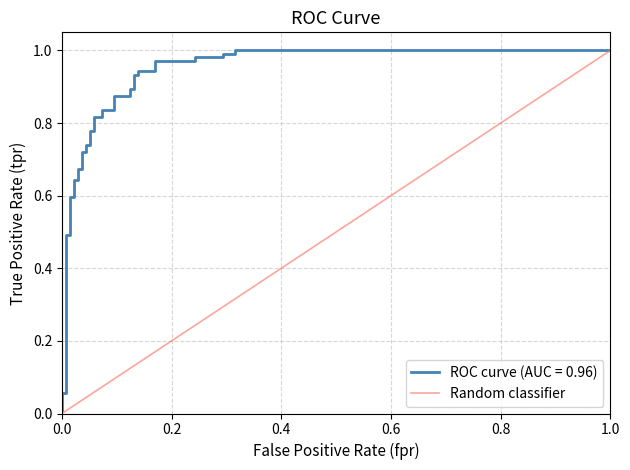

Rank the categories by value from lowest to highest.

0.0, 1.0